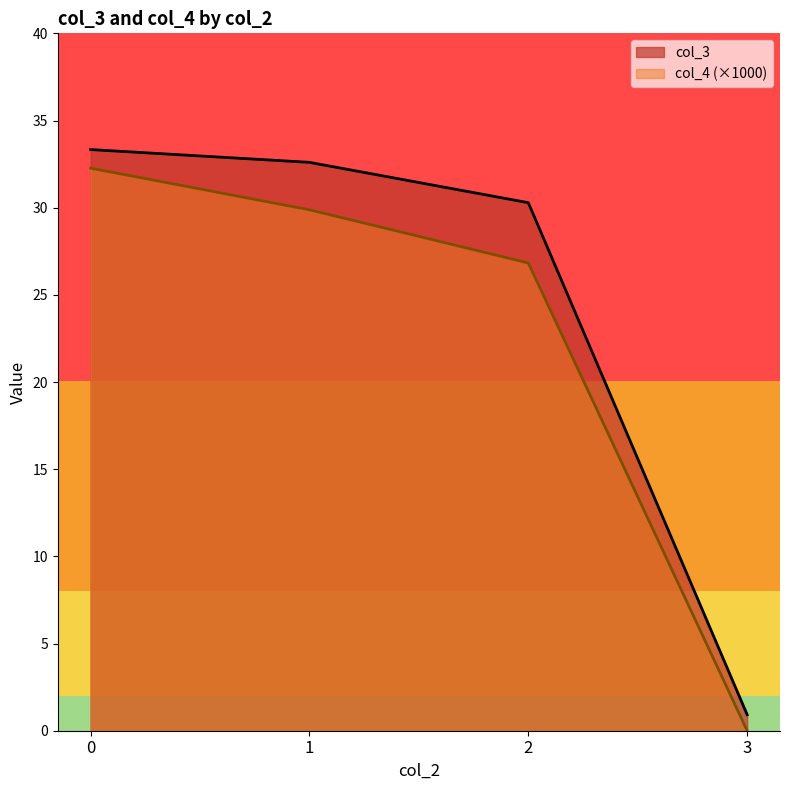

What is the difference between the highest and lowest values at 2?

3.5